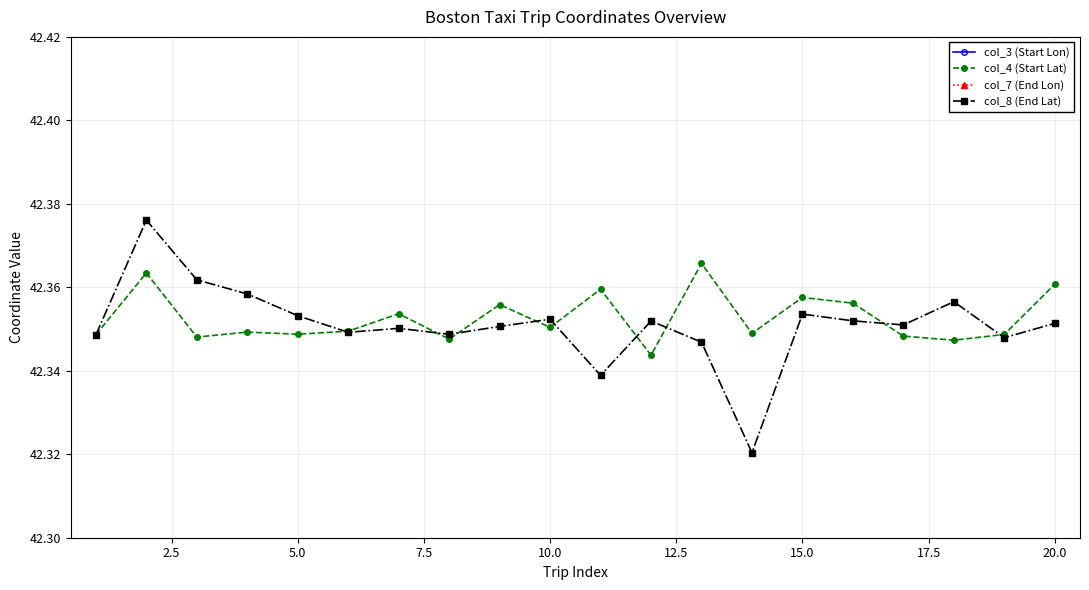

True or false: col_4 (Start Lat) has a value of 59.7 at 5.0.

False